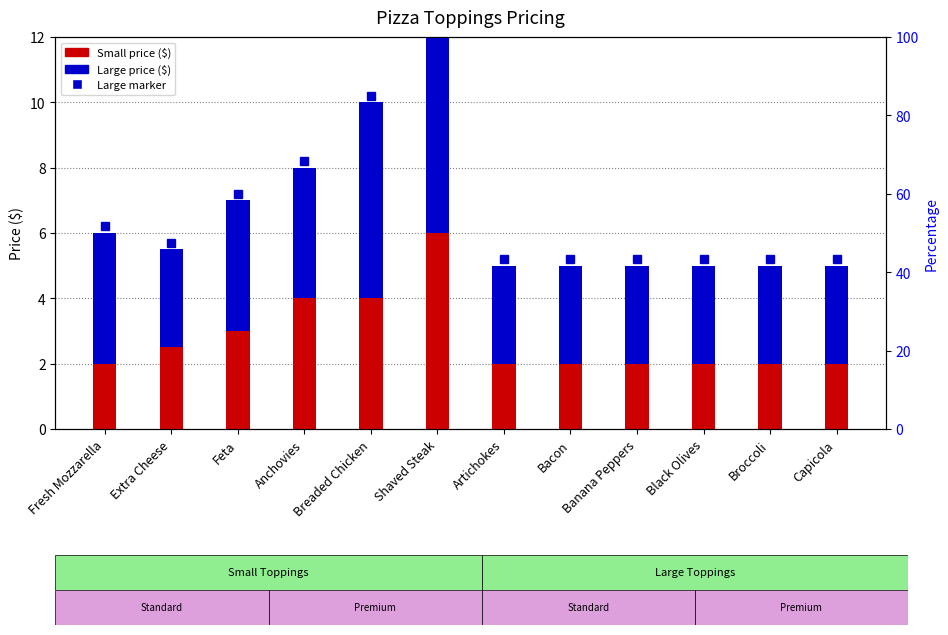

What is the label of the 1st bar from the left?

Fresh Mozzarella